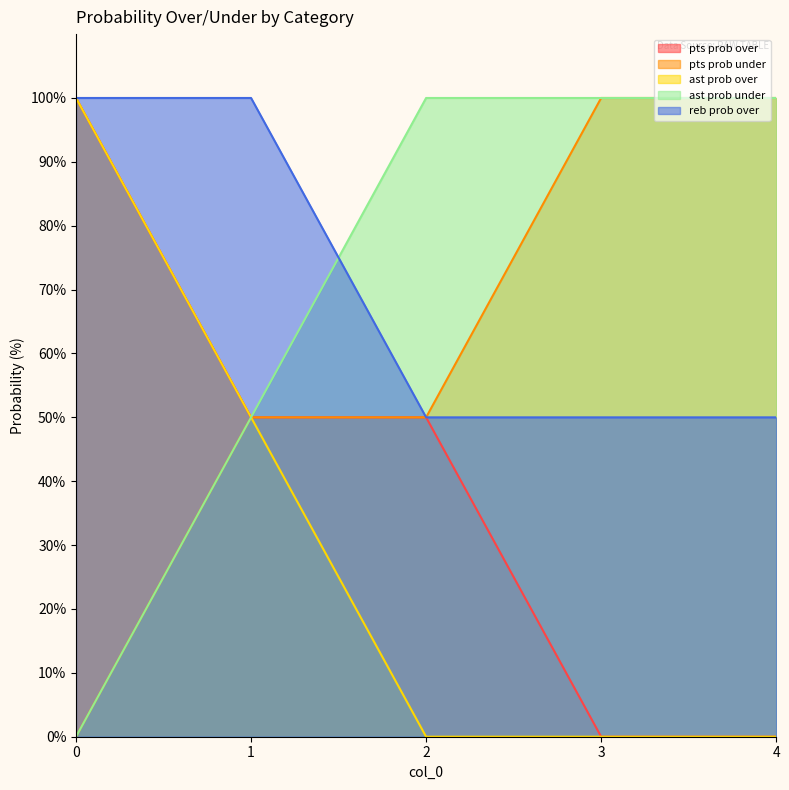

How many lines are shown in the chart?

5